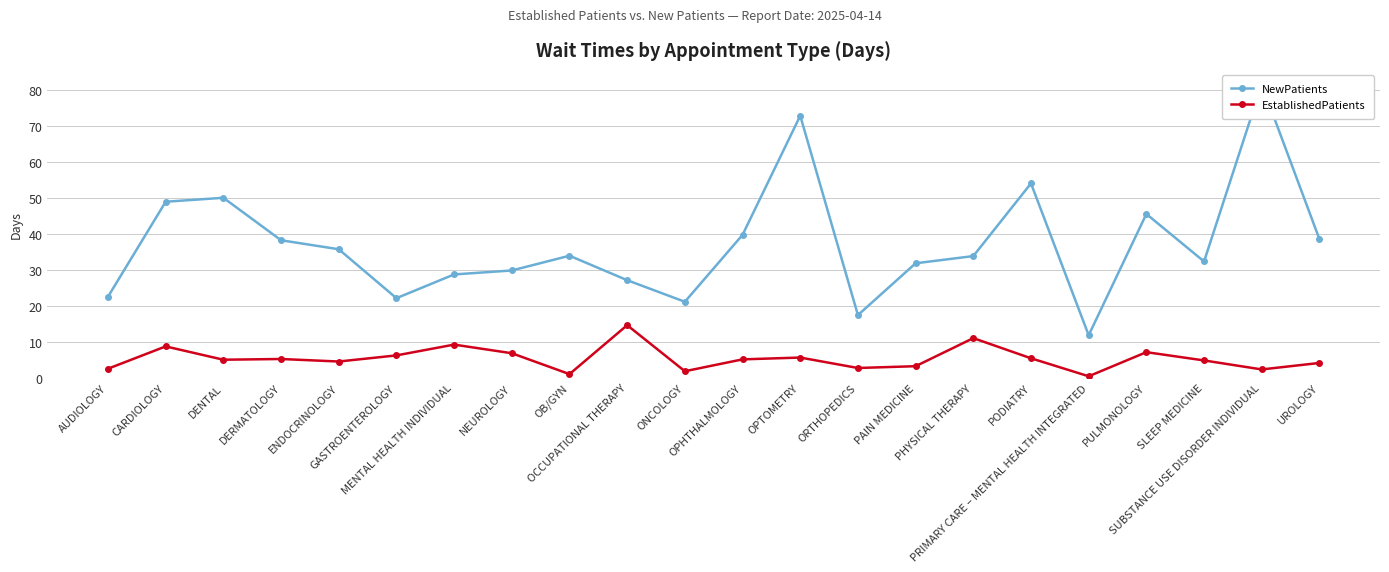

The EstablishedPatients series shows 9.2 at MENTAL HEALTH INDIVIDUAL. True or false?

True